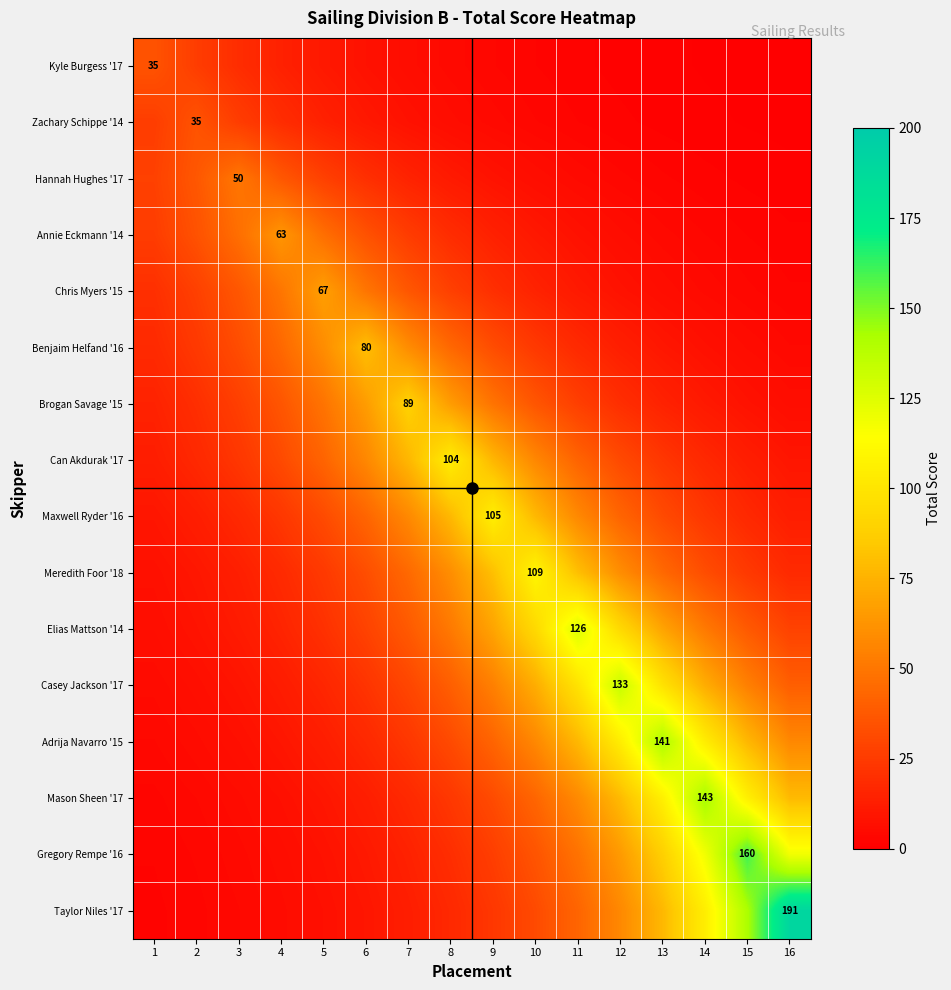

What is the difference between the maximum and minimum values in the Elias Mattson '14 series?

119.7